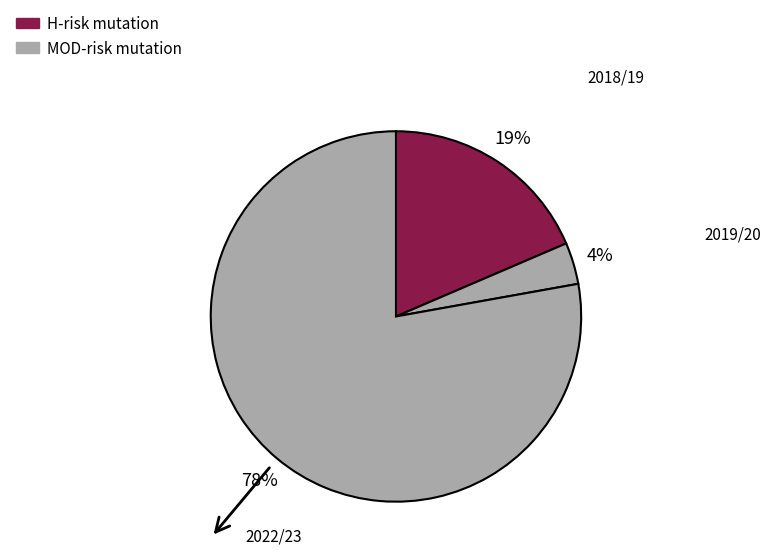

How many segments does this pie chart have?

3